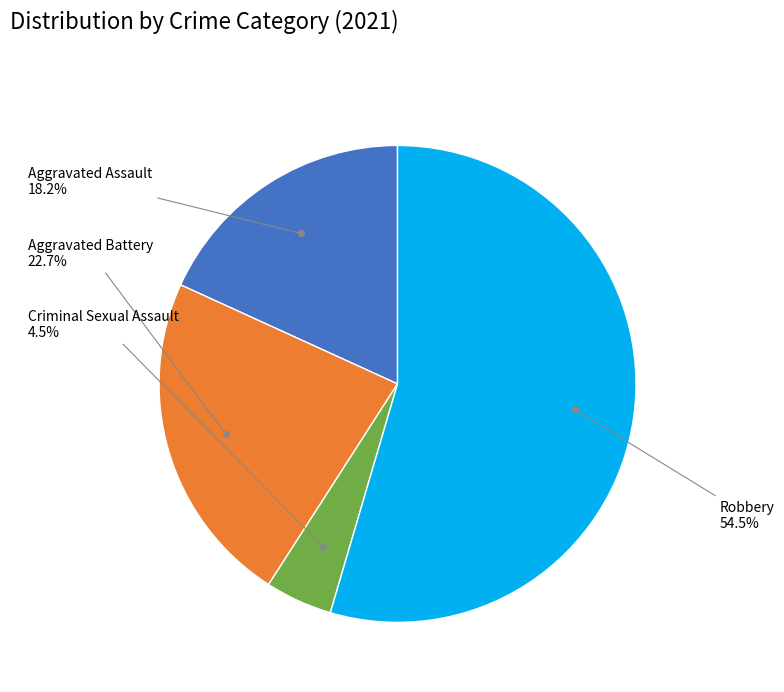

Is Aggravated Assault the majority of the pie?

No